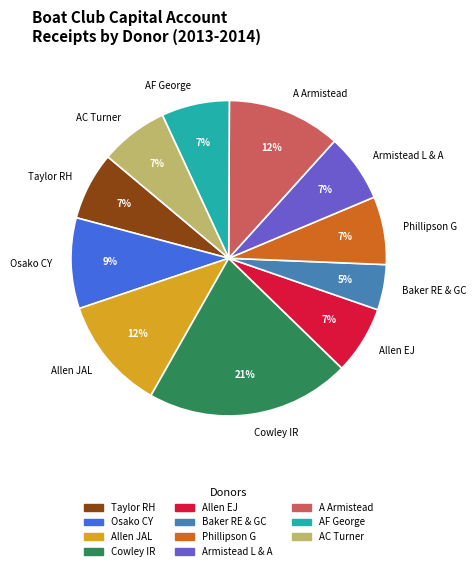

To the nearest percent, what percentage of the pie is AC Turner?

7%